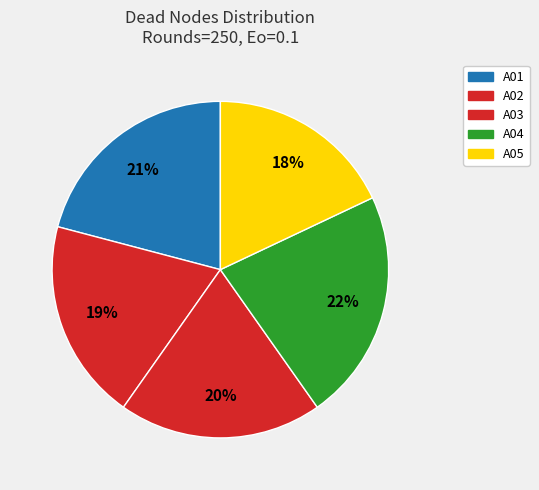

Which has a higher value, A01 or A03?

A01